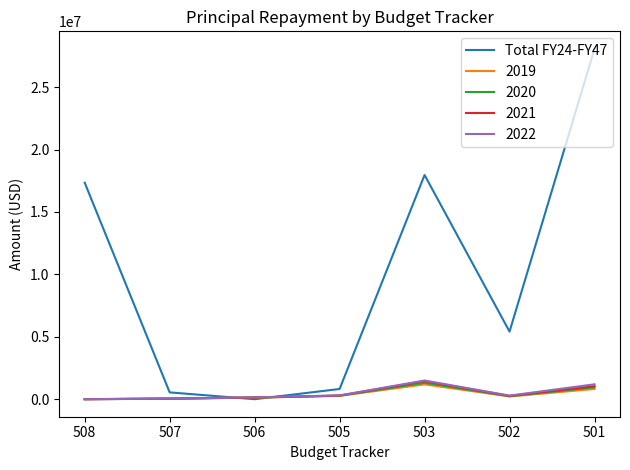

The value of Total FY24-FY47 at 506 is 0.0. True or false?

True